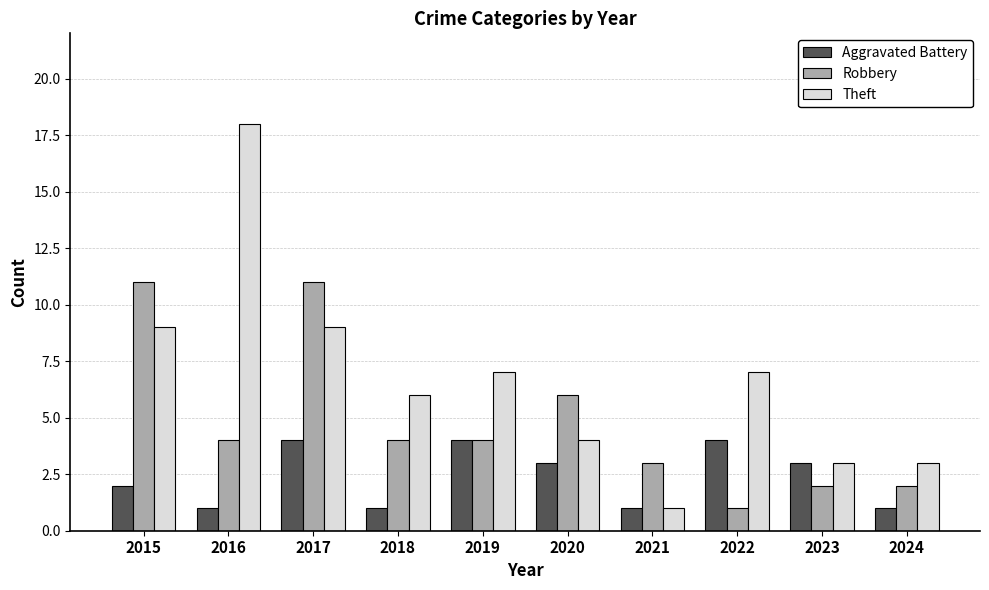

List the series in order of their peak value, lowest first.

Aggravated Battery, Robbery, Theft